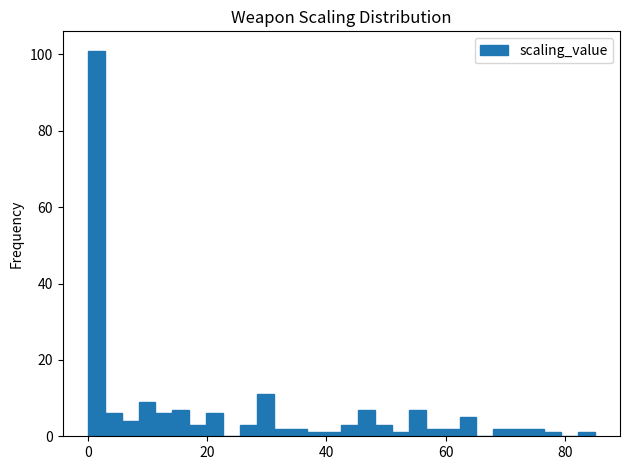

Around what value on the x-axis is the tallest bar? Give the approximate position of its centre, as read against the axis.

2